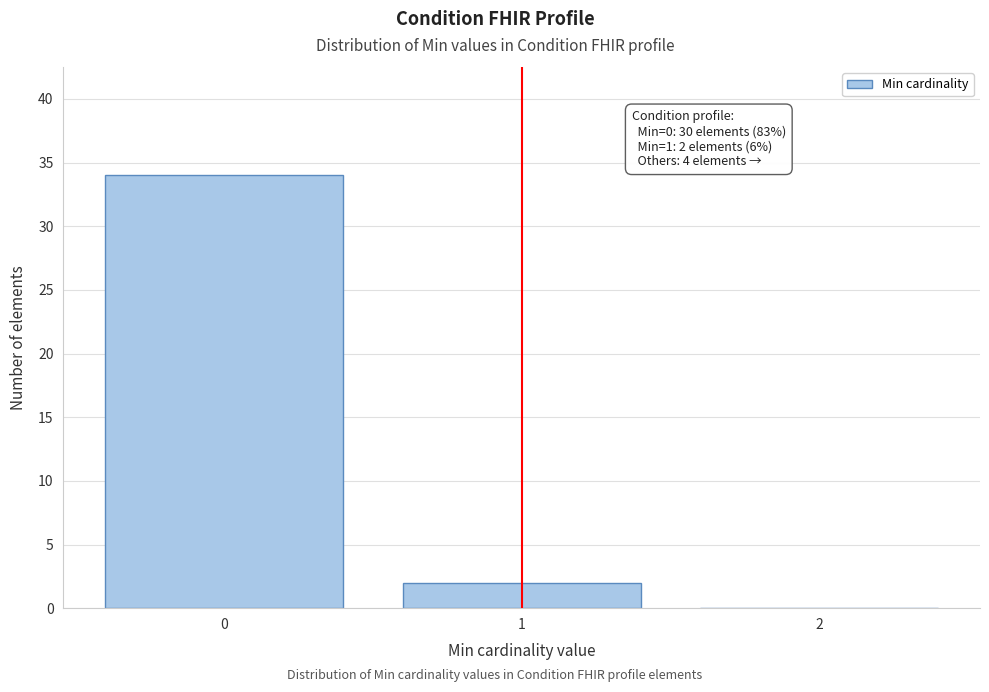

Reading right to left, transcribe all the data shown in this chart.

2=0	1=2	0=34